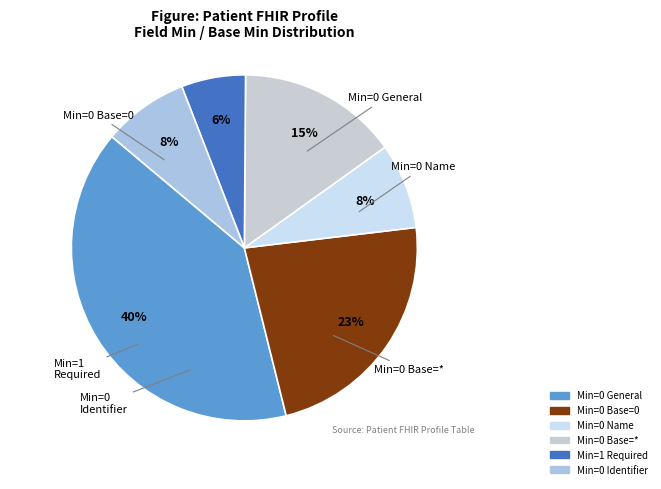

Is there any slice that represents more than half of the pie?

No